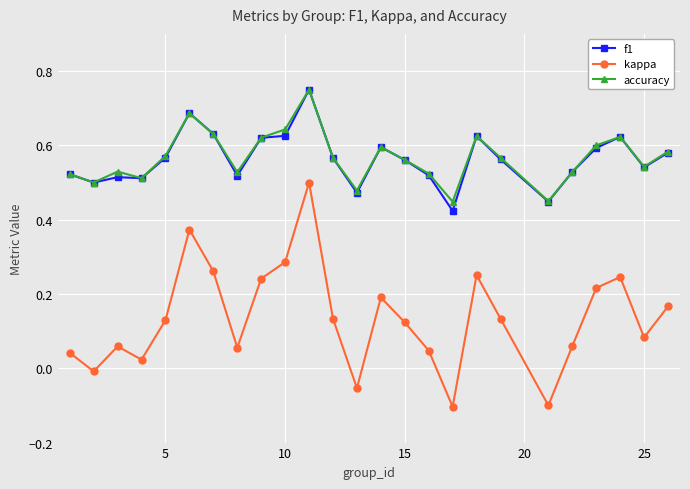

At how many categories does at least one series exceed 0?

25